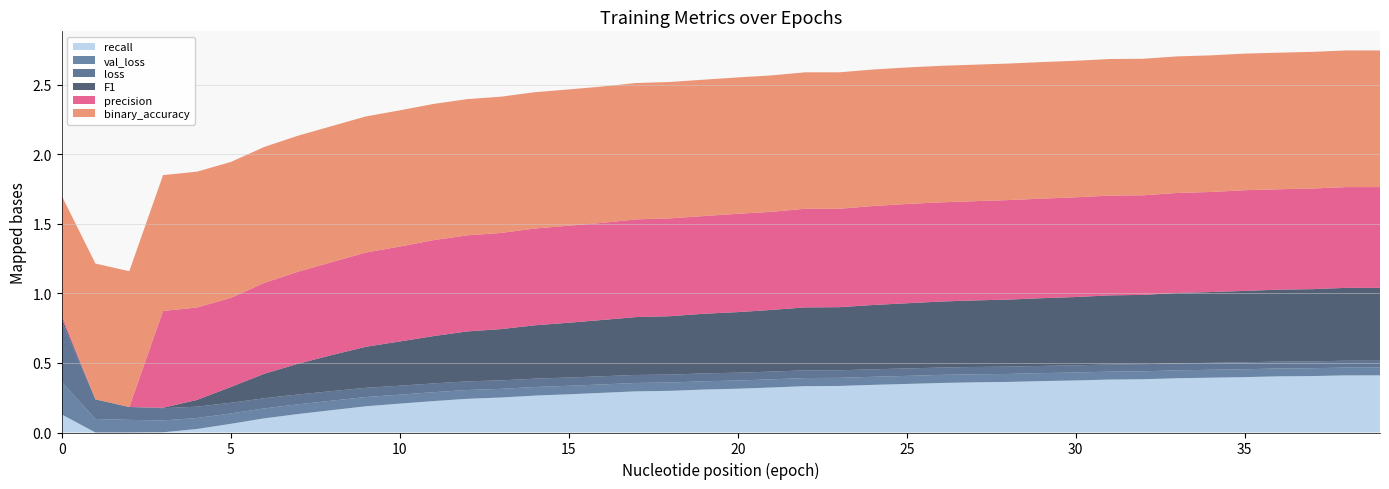

Reading right to left, extract all data points from this chart.

binary_accuracy: 1.0	1.0	1.0	1.0	1.0	1.0	1.0	1.0	1.0	1.0	1.0	1.0	1.0	1.0	1.0	1.0	1.0	1.0	1.0	1.0	1.0	1.0	1.0	1.0	1.0	1.0	1.0	1.0	1.0	1.0	1.0	1.0	1.0	1.0	1.0	1.0	1.0	1.0	1.0	0.9
loss: 0.0	0.0	0.0	0.0	0.1	0.1	0.1	0.1	0.1	0.1	0.1	0.1	0.1	0.1	0.1	0.1	0.1	0.1	0.1	0.1	0.1	0.1	0.1	0.1	0.1	0.1	0.1	0.1	0.1	0.1	0.1	0.1	0.1	0.1	0.1	0.1	0.1	0.1	0.1	0.4
val_loss: 0.1	0.1	0.1	0.1	0.1	0.1	0.1	0.1	0.1	0.1	0.1	0.1	0.1	0.1	0.1	0.1	0.1	0.1	0.1	0.1	0.1	0.1	0.1	0.1	0.1	0.1	0.1	0.1	0.1	0.1	0.1	0.1	0.1	0.1	0.1	0.1	0.1	0.1	0.1	0.2
F1: 0.5	0.5	0.5	0.5	0.5	0.5	0.5	0.5	0.5	0.5	0.5	0.5	0.5	0.5	0.5	0.5	0.5	0.5	0.4	0.4	0.4	0.4	0.4	0.4	0.4	0.4	0.4	0.4	0.3	0.3	0.3	0.3	0.2	0.2	0.1	0.0	0.0	0.0	0.0	0.0
precision: 0.7	0.7	0.7	0.7	0.7	0.7	0.7	0.7	0.7	0.7	0.7	0.7	0.7	0.7	0.7	0.7	0.7	0.7	0.7	0.7	0.7	0.7	0.7	0.7	0.7	0.7	0.7	0.7	0.7	0.7	0.7	0.7	0.7	0.7	0.6	0.7	0.7	0.0	0.0	0.0
recall: 0.4	0.4	0.4	0.4	0.4	0.4	0.4	0.4	0.4	0.4	0.4	0.4	0.4	0.4	0.3	0.3	0.3	0.3	0.3	0.3	0.3	0.3	0.3	0.3	0.3	0.3	0.3	0.2	0.2	0.2	0.2	0.2	0.1	0.1	0.1	0.0	0.0	0.0	0.0	0.1